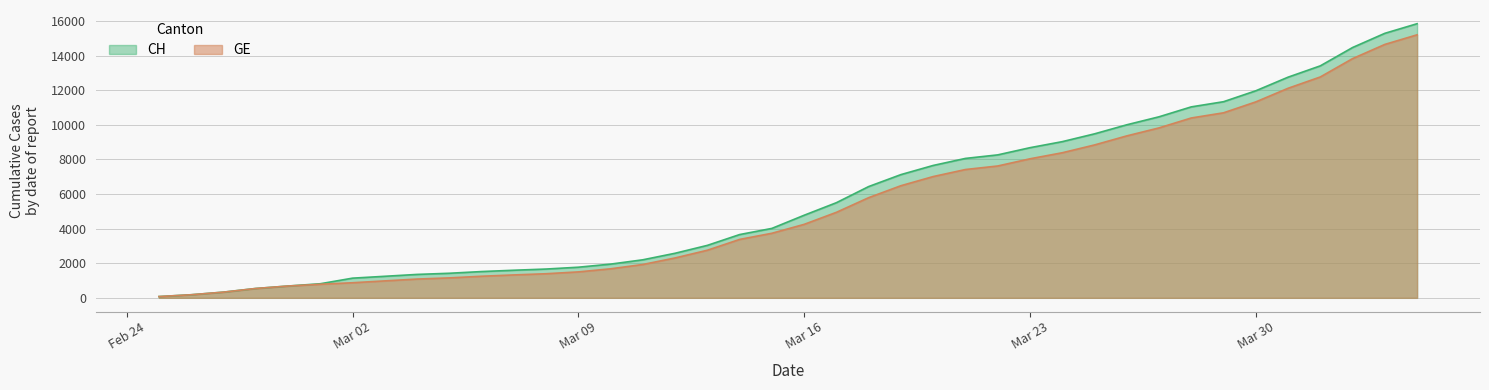

What position from the left is 2020-03-15?

20